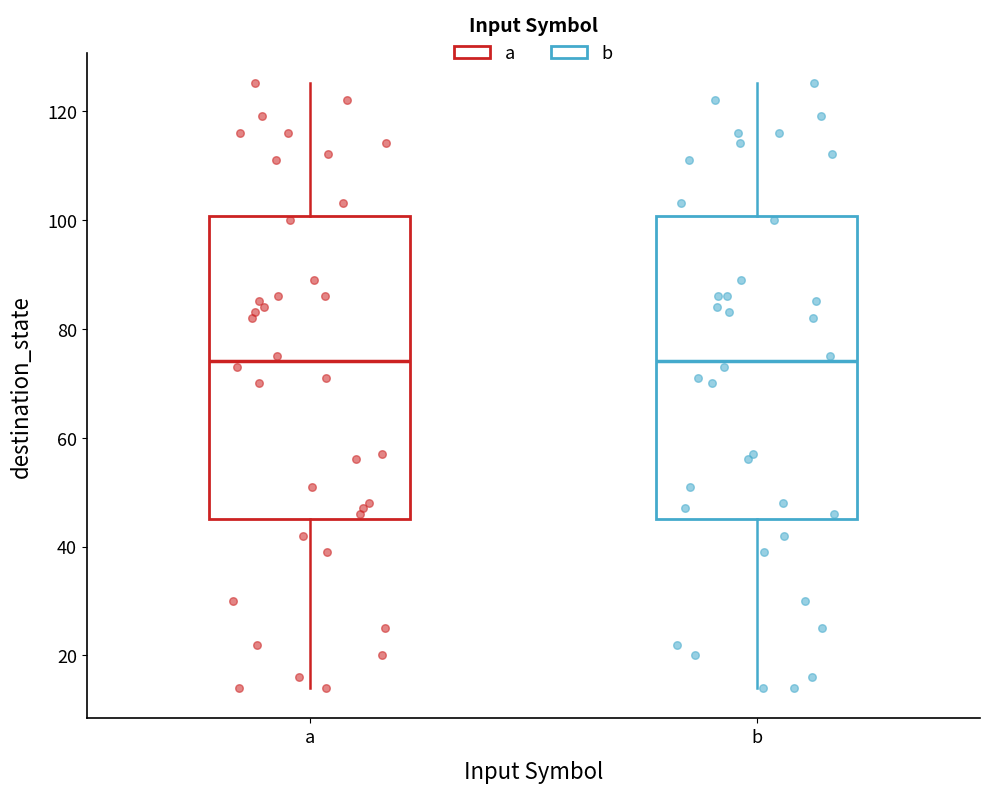

Reading left to right, transcribe this box plot: for each box, give where its median line is, the range the box spans, and where its two whiskers end, as read against the y-axis. The values are not printed on the chart, so give them approximately, as read against the axis.

a: median 74, box 46 to 100, whiskers 14 to 126
b: median 74, box 46 to 100, whiskers 14 to 126